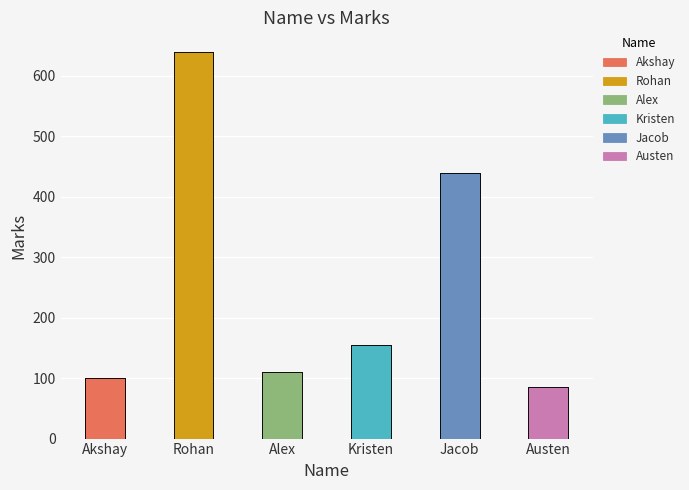

Reading left to right, list all the values displayed in this chart.

100	640	110	154	440	85